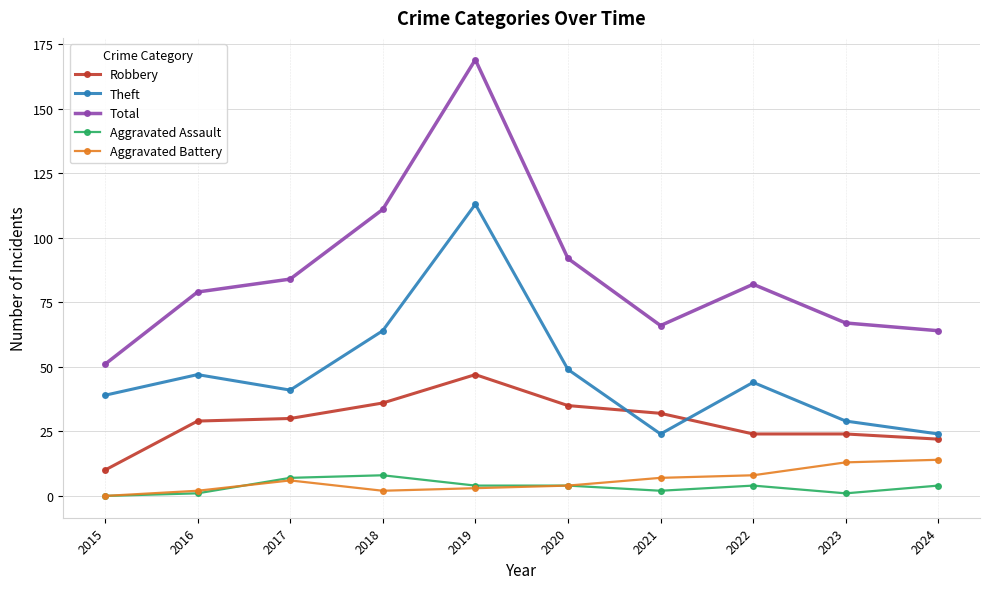

What is the greatest value displayed?

169